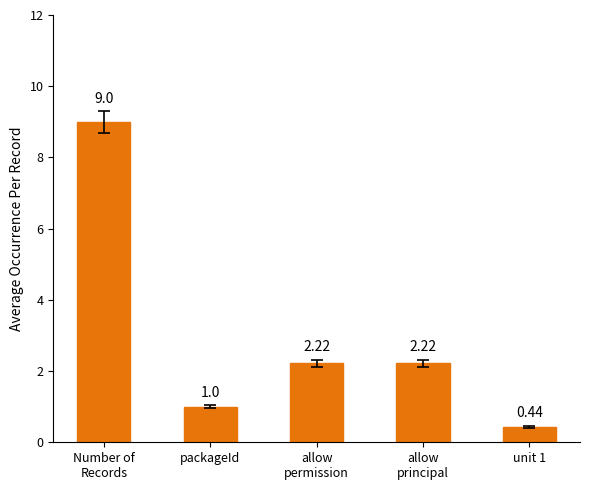

What is the difference between the maximum and second lowest values?

8.0